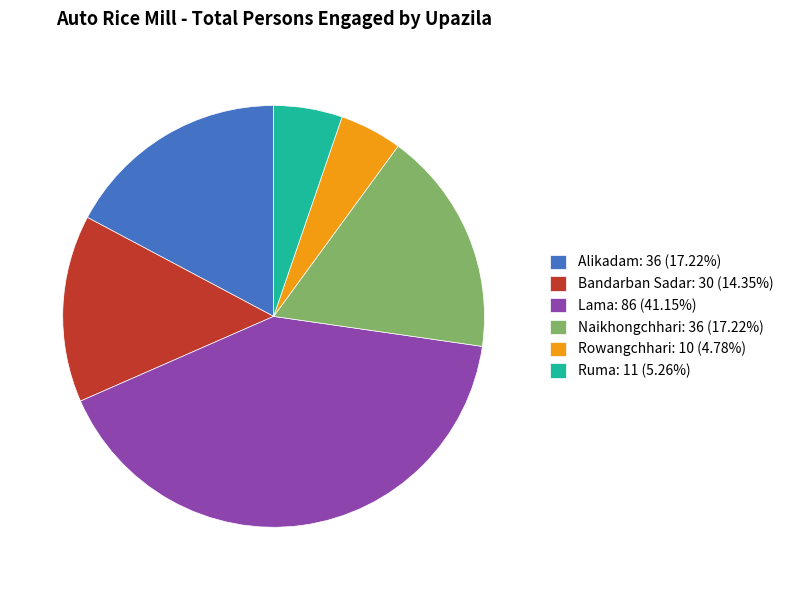

What is the largest slice in the pie chart?

Lama